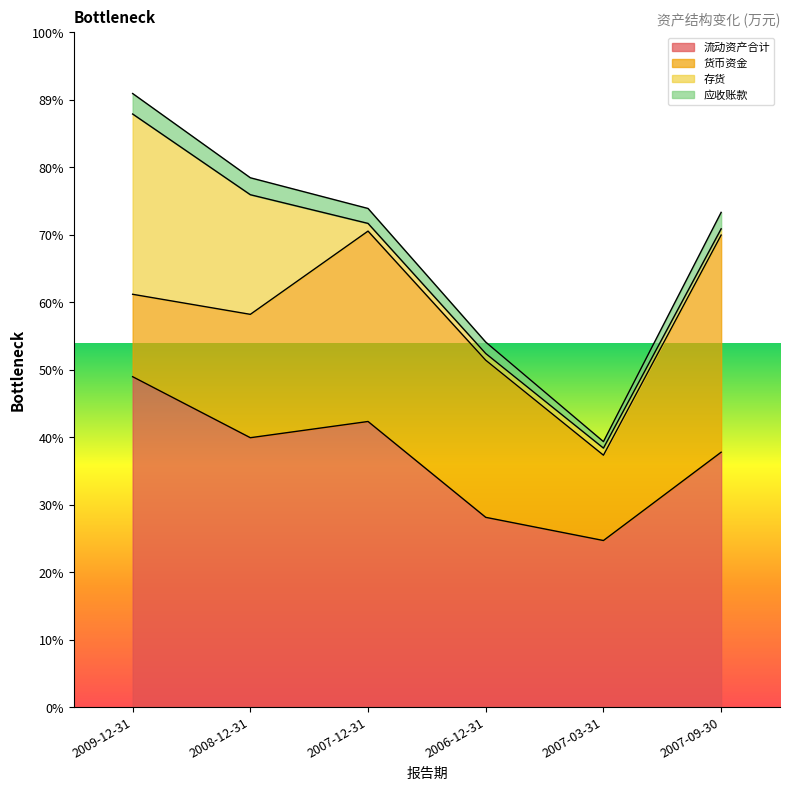

What is the label of the 4th point from the right?

2007-12-31